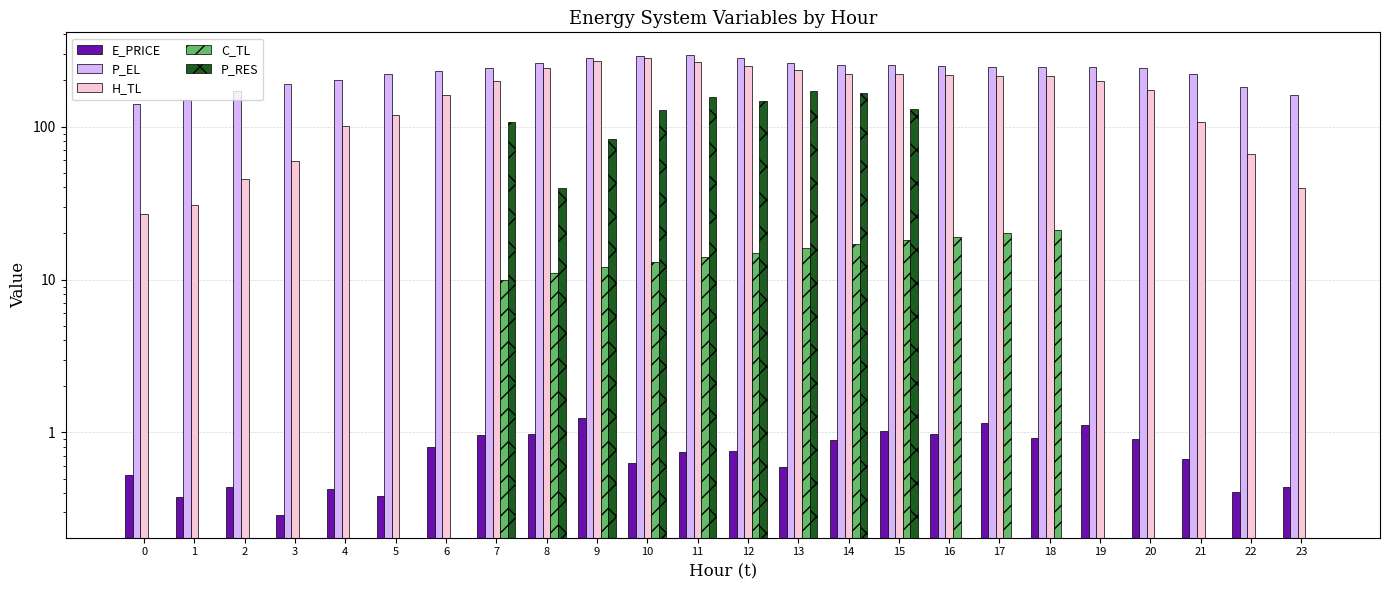

What are all the series names shown in the legend?

E_PRICE, P_EL, H_TL, C_TL, P_RES